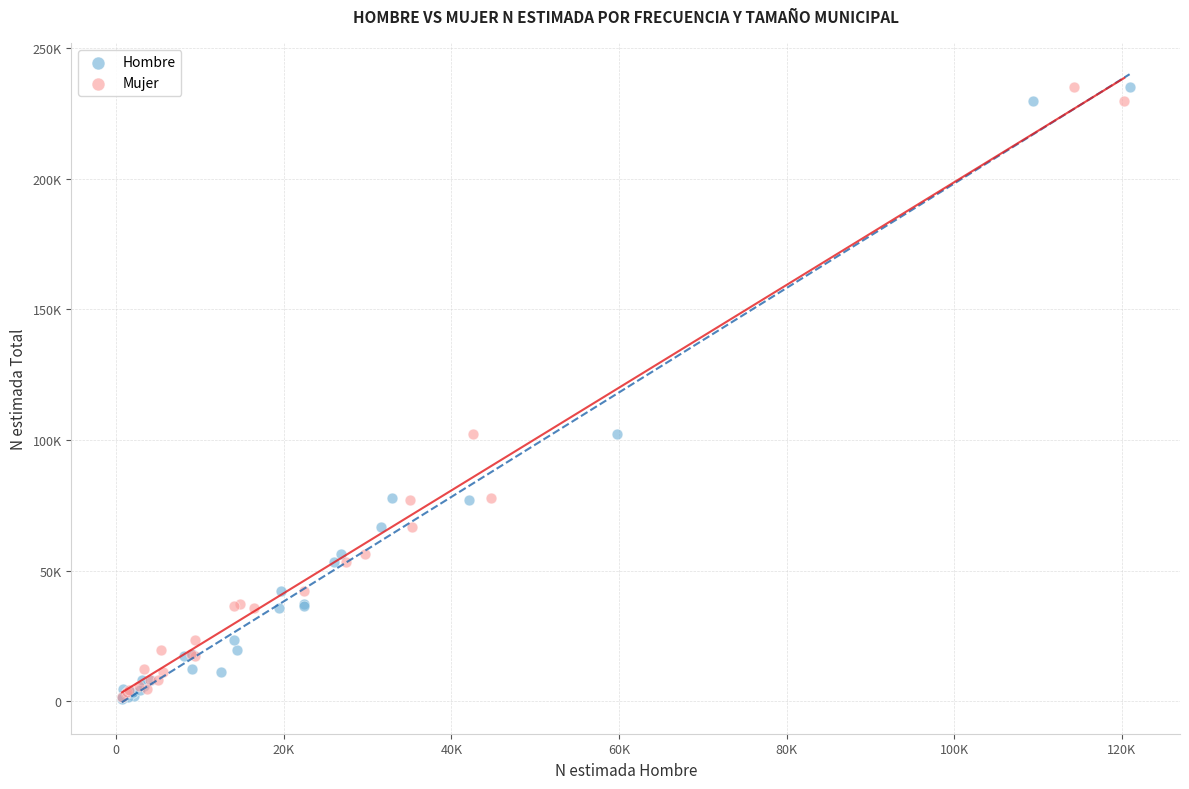

What are all the series names shown in the legend?

Hombre, Mujer